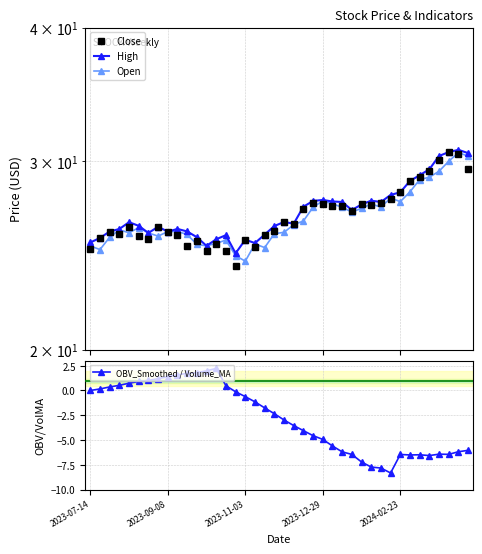

Which series has the largest total across all categories?

High